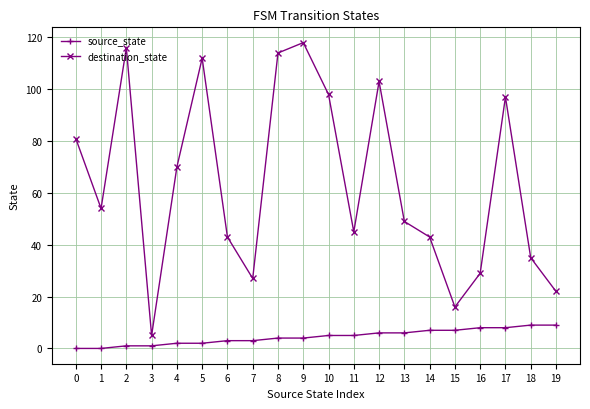

The value of destination_state at 19 is 22. True or false?

True